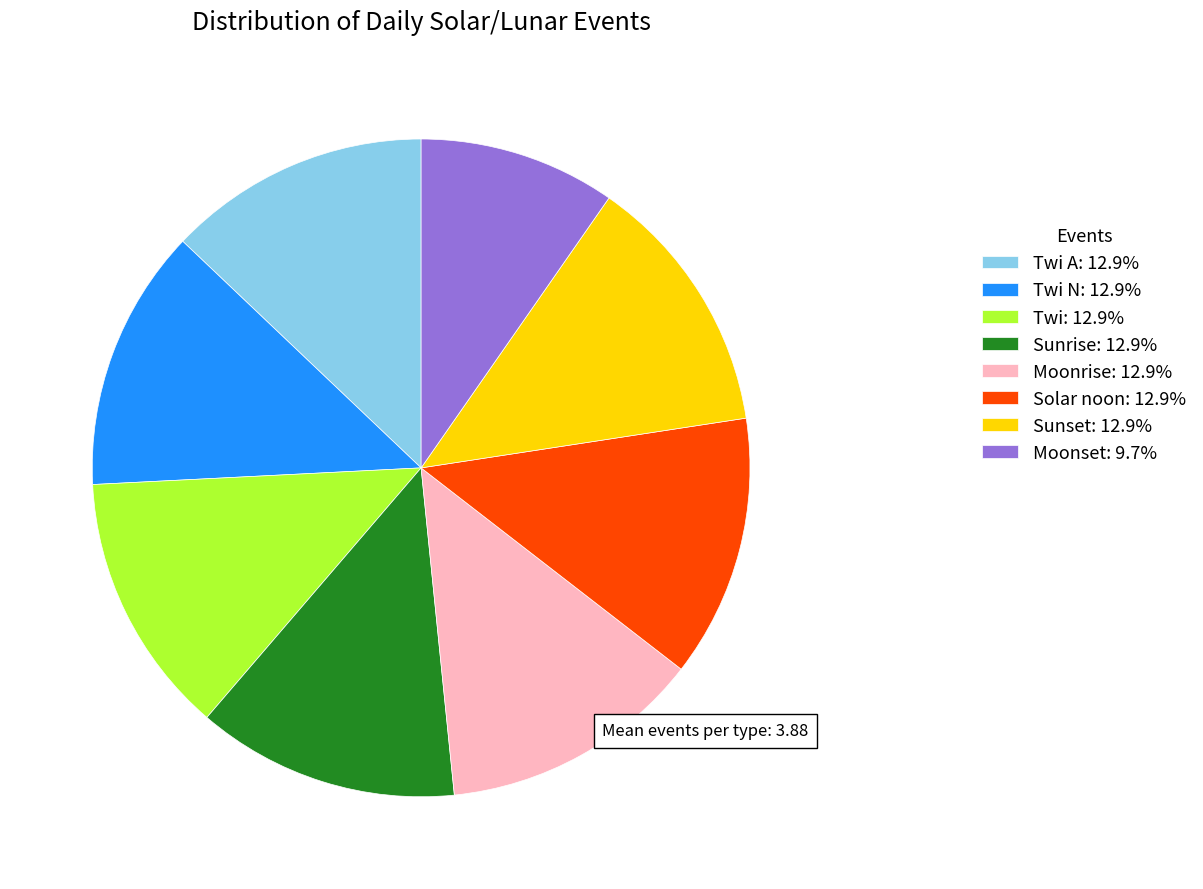

Does Moonset: 9.7% account for over 50% of the chart?

No